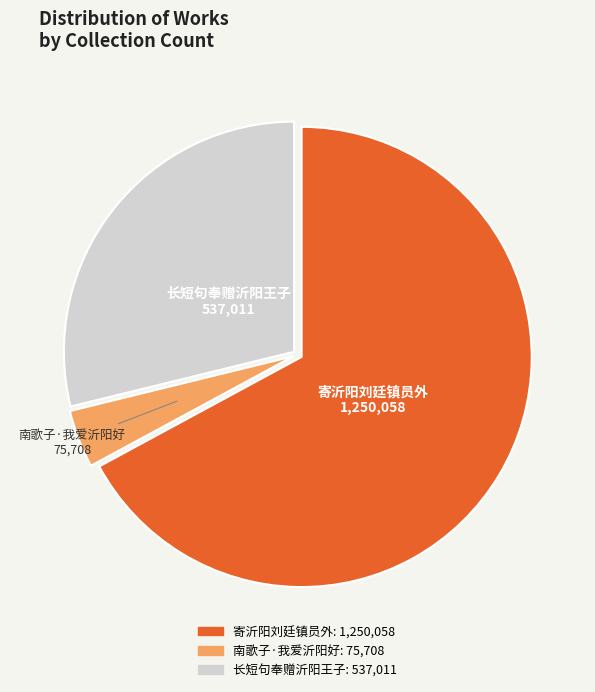

Approximately how many times larger is the value at 长短句奉赠沂阳王子 compared to 寄沂阳刘廷镇员外?

0.4